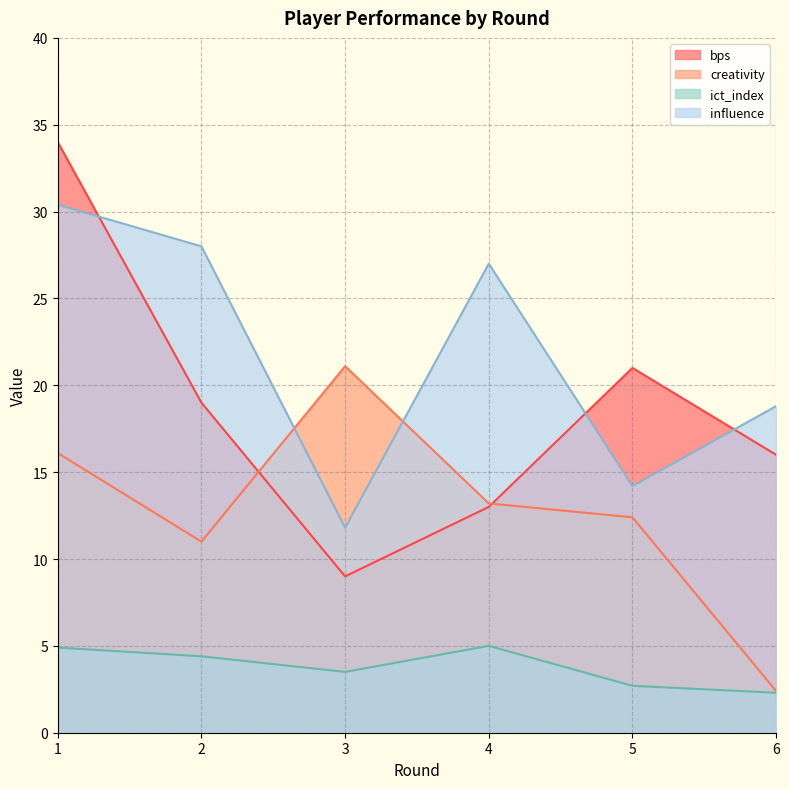

Where does the bps series first go above 19?

1